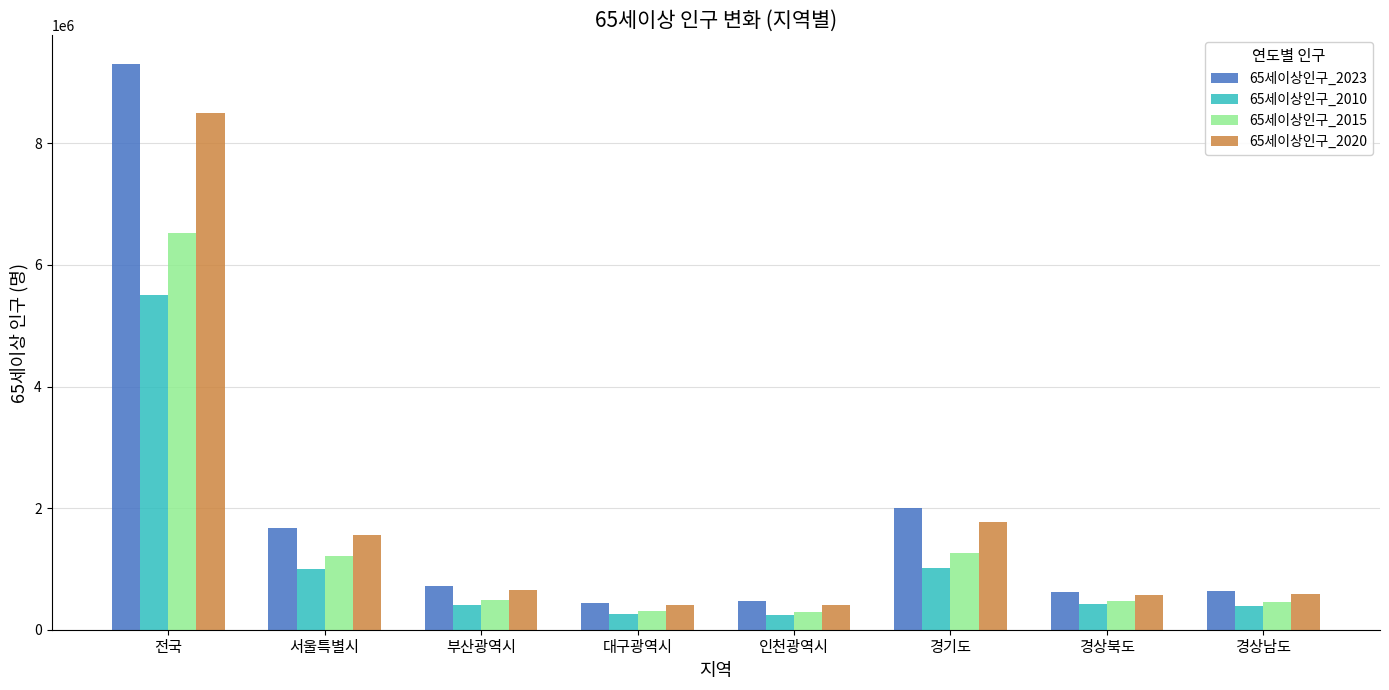

What is the value of the 65세이상인구_2015 bar at the 8th from the left?

449017